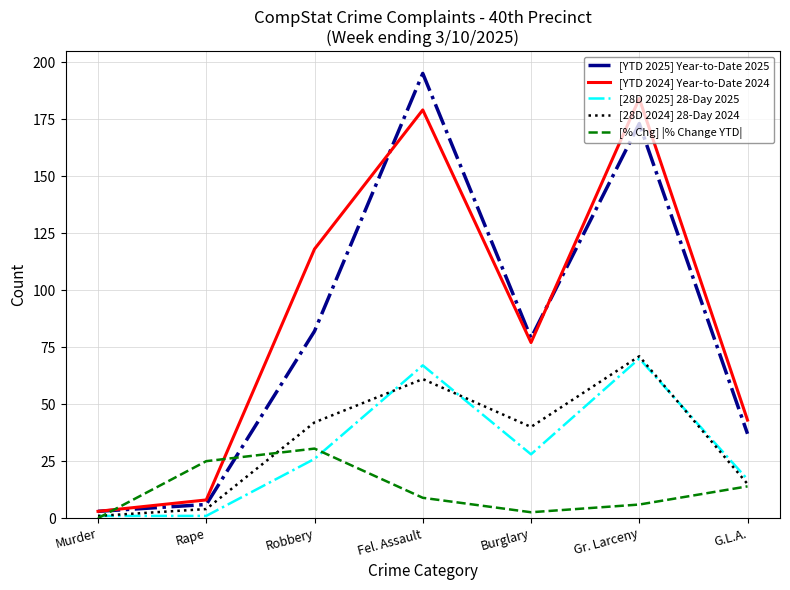

What position from the left is Fel. Assault?

4